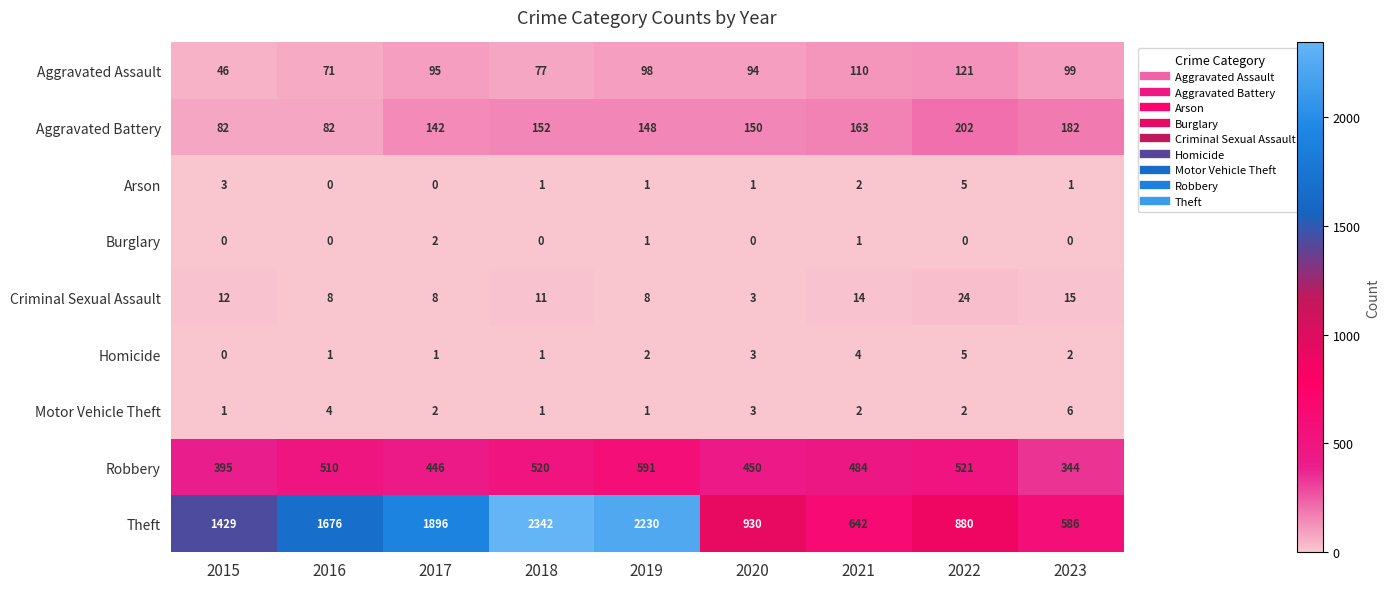

What is the sum of all Criminal Sexual Assault values?

103